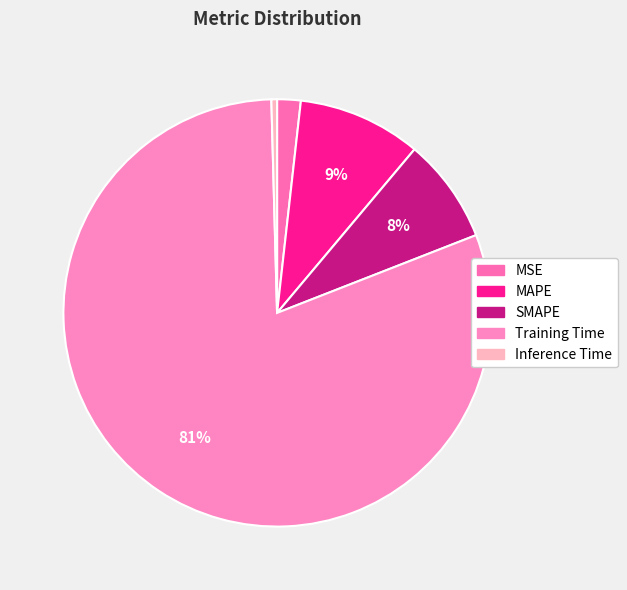

Which slice represents more than half of the pie?

Training Time